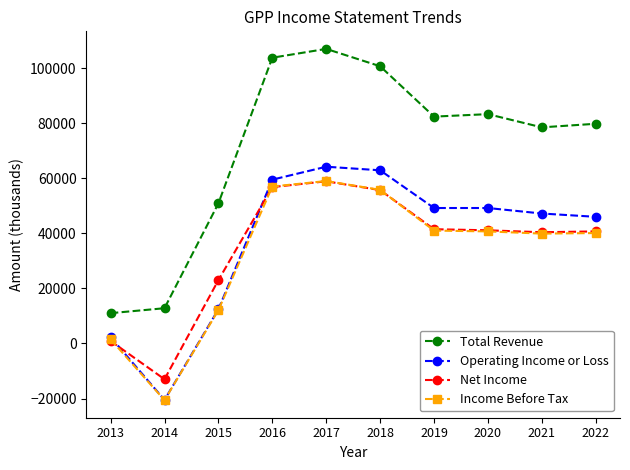

Count the number of data series in this chart.

4